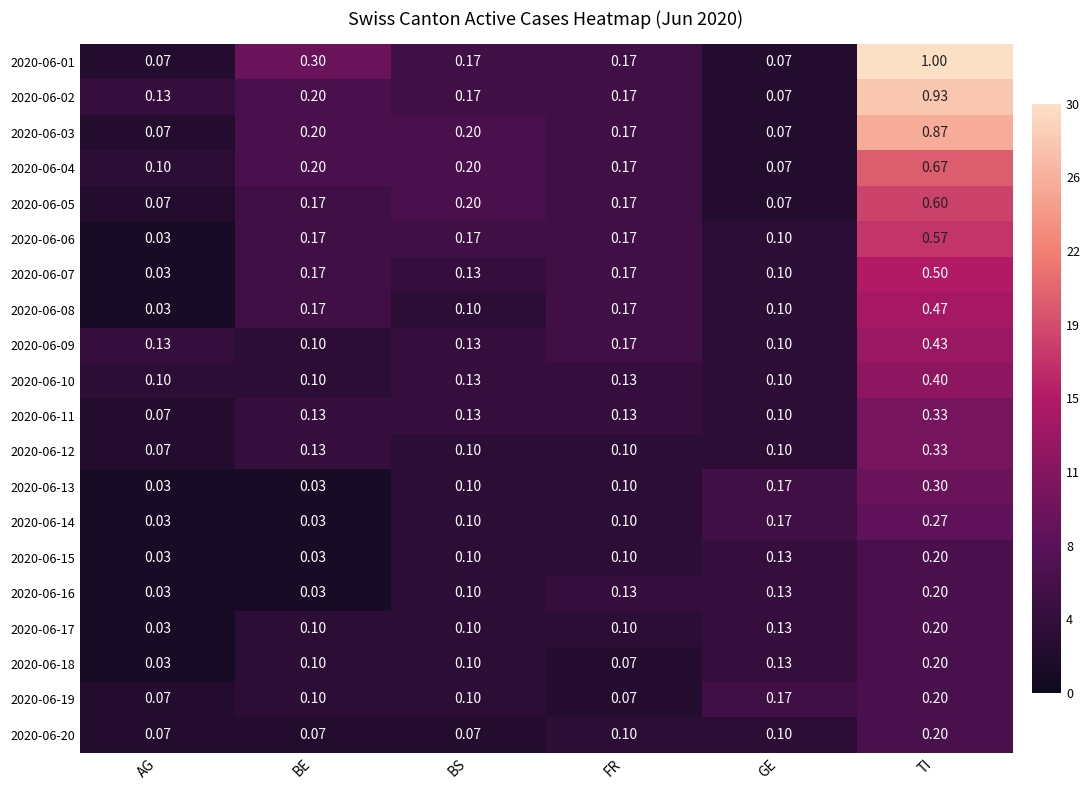

At which label does 2020-06-02 reach its peak?

TI